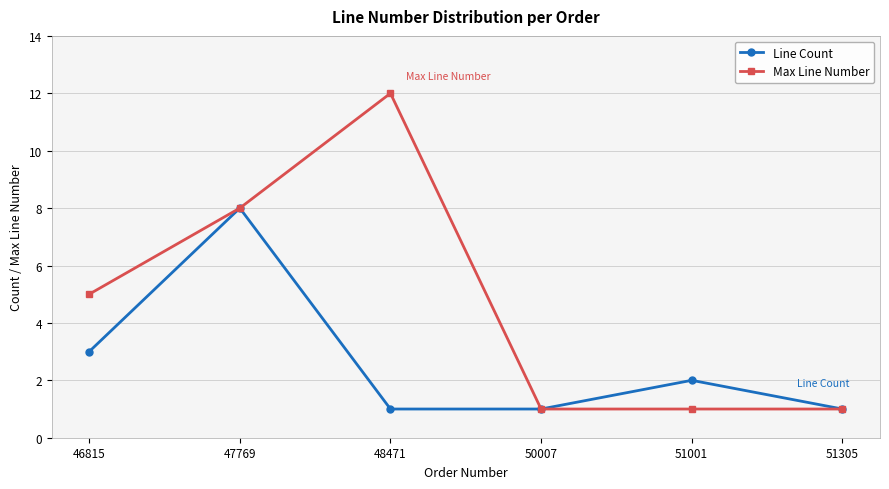

The Line Count series shows 1 at 46815. True or false?

False